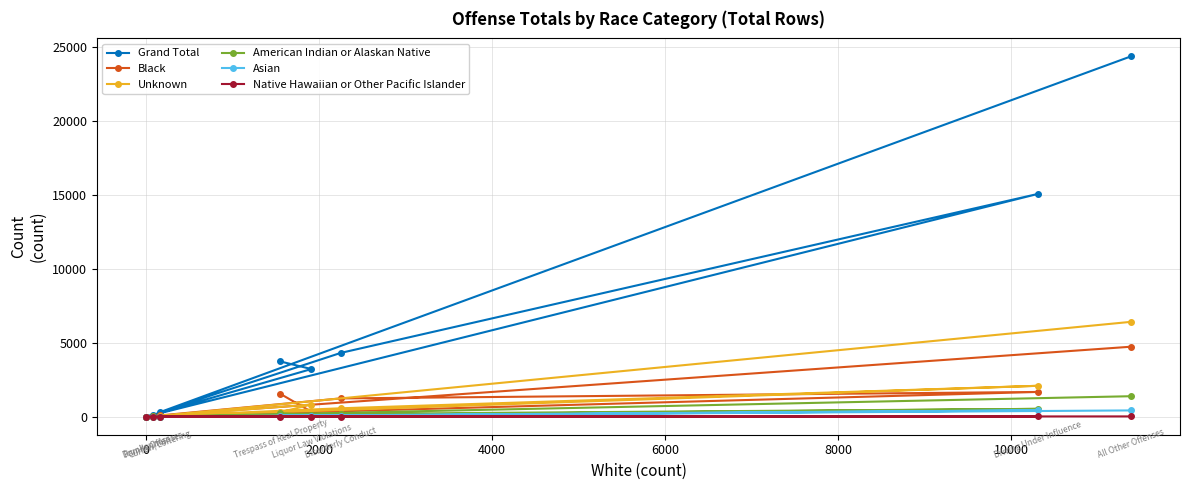

Which series has the largest total across all categories?

Grand Total